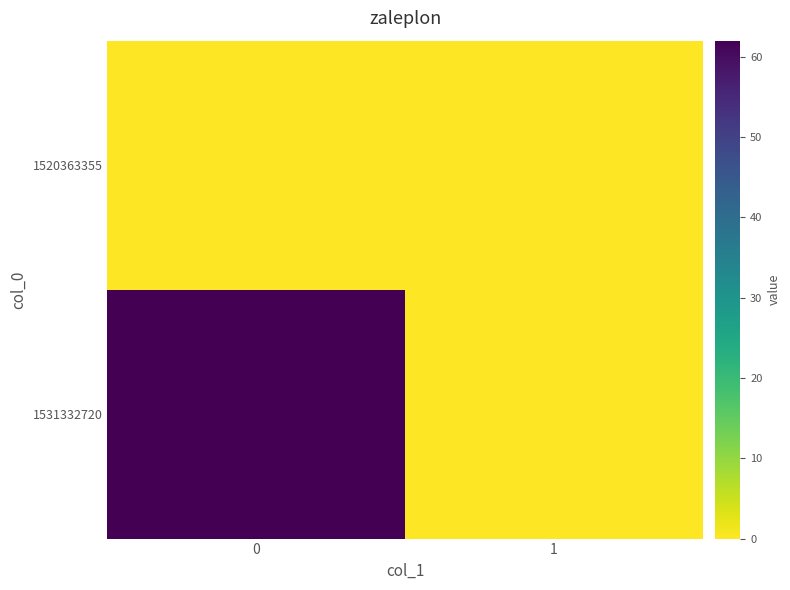

What is the difference between the highest and lowest values at 0?

62